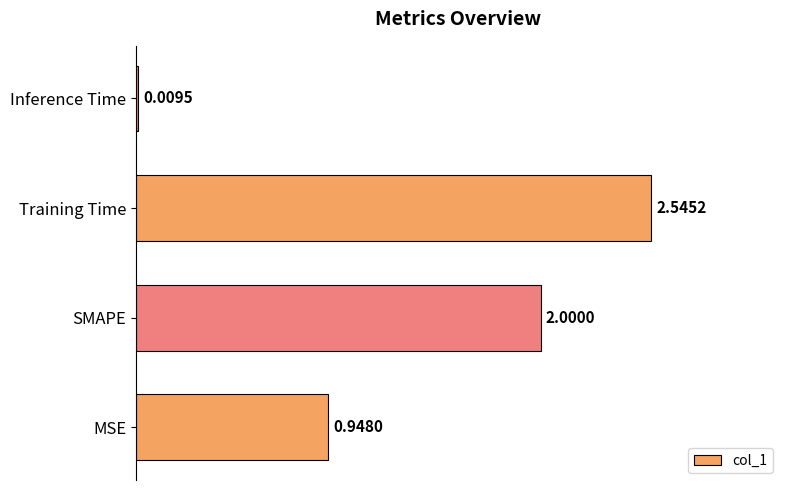

At which label is the value closest to 1?

MSE